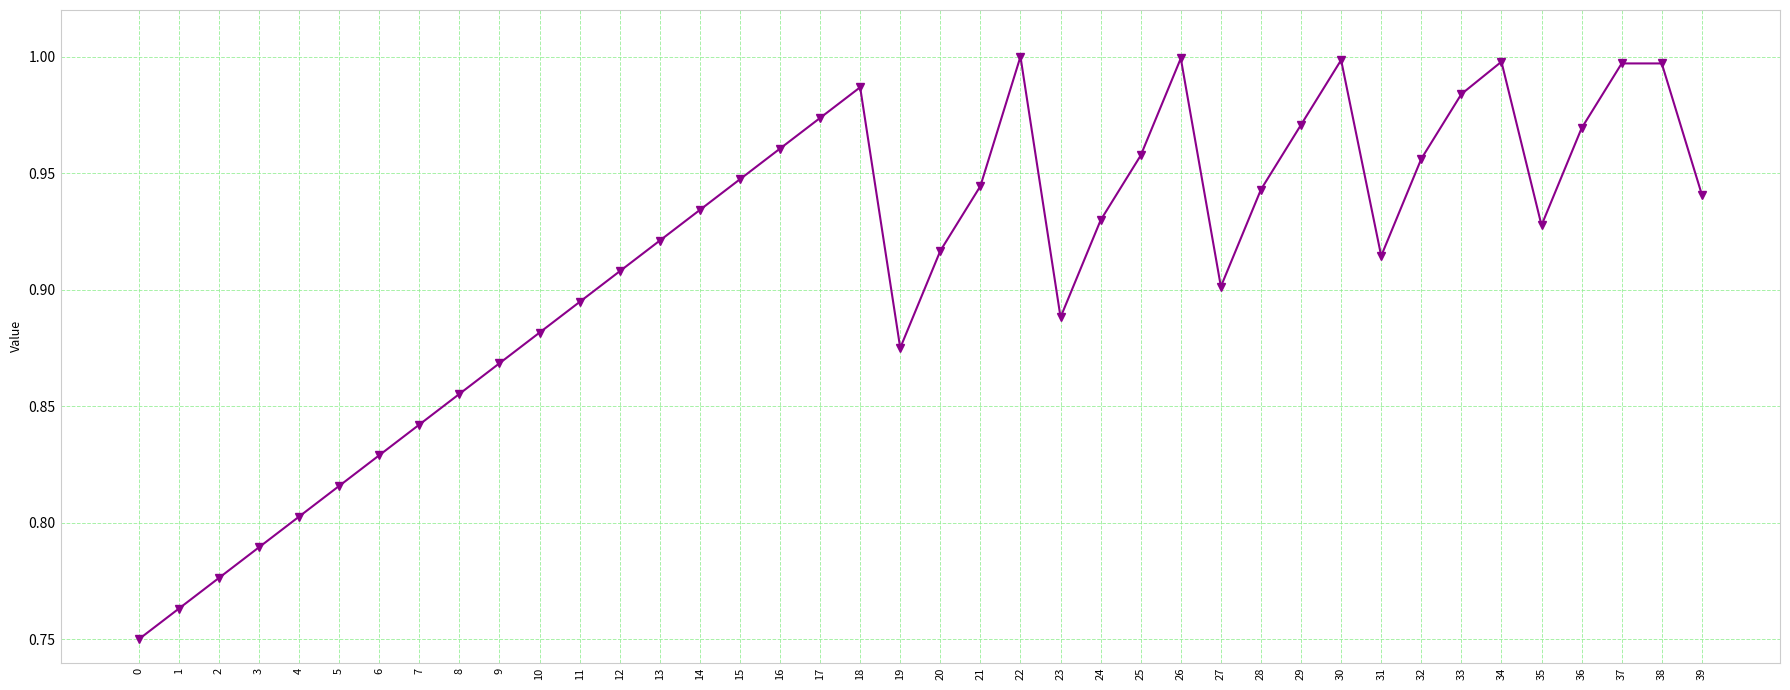

Between 3 and 28, which is larger?

28